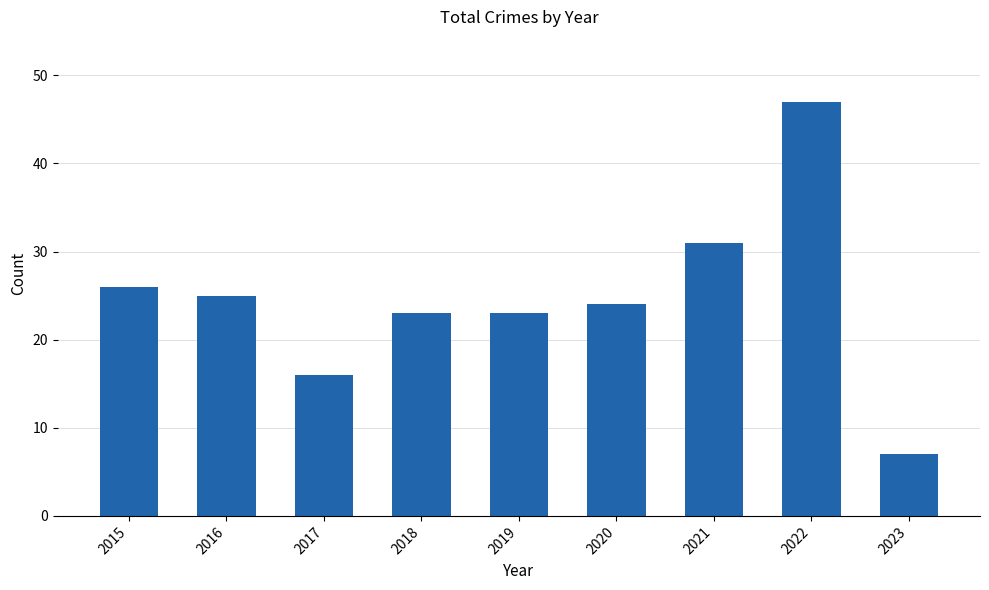

Are the bars grouped side by side (vs. stacked)?

No